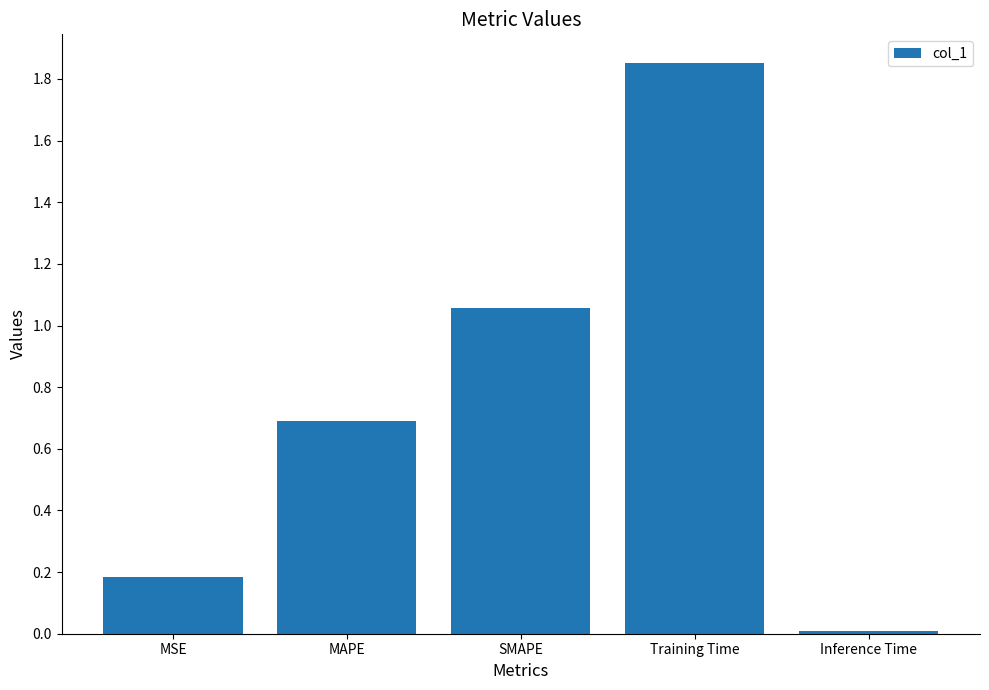

Does the chart contain stacked bars?

No